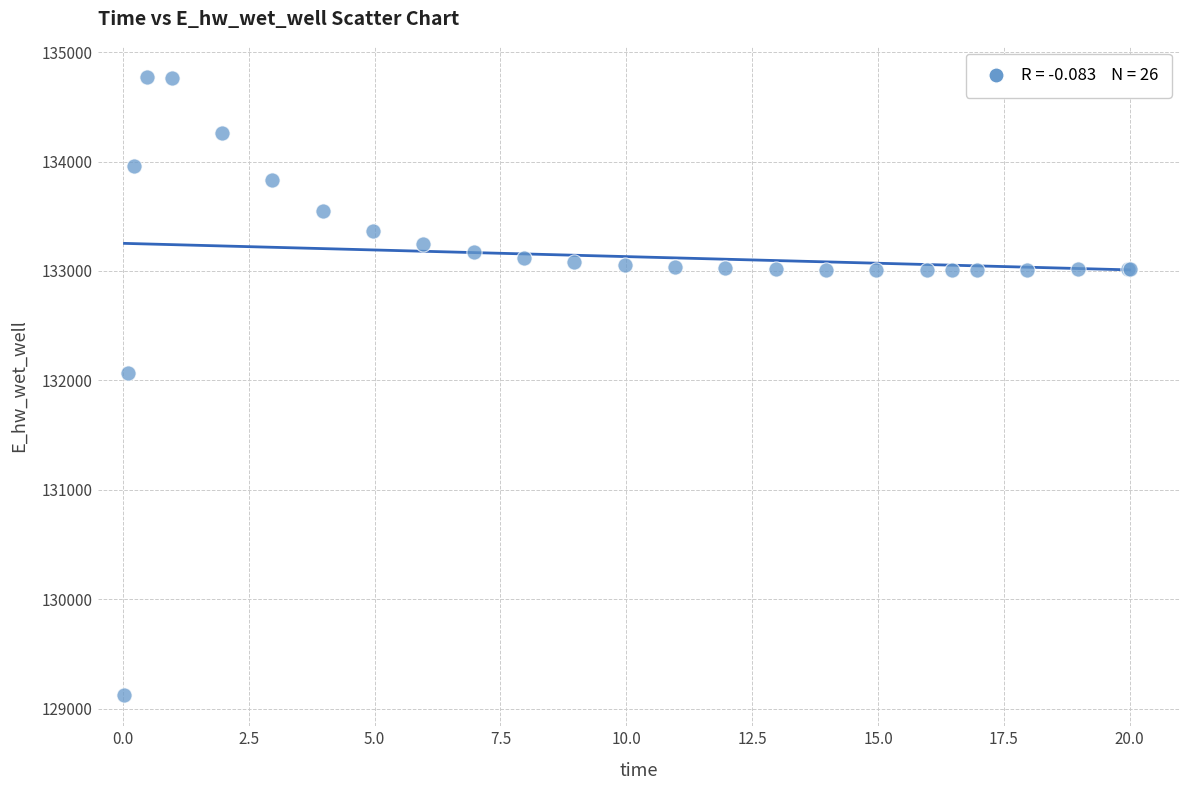

What Y value in the scatter plot is closest to 131949?

132072.3